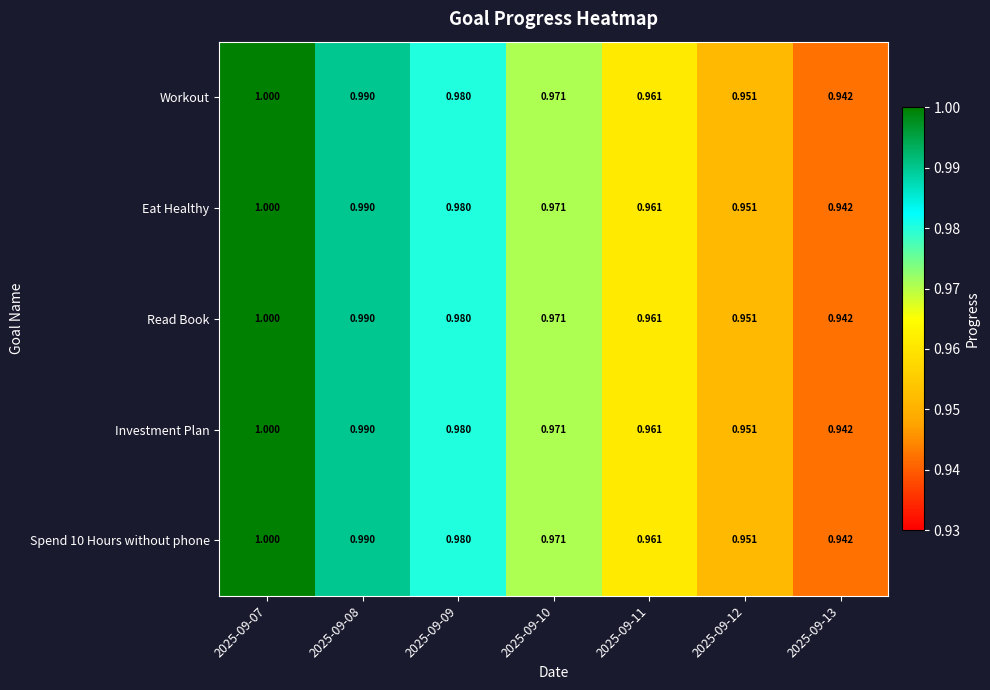

What is the minimum value shown in the chart?

0.9